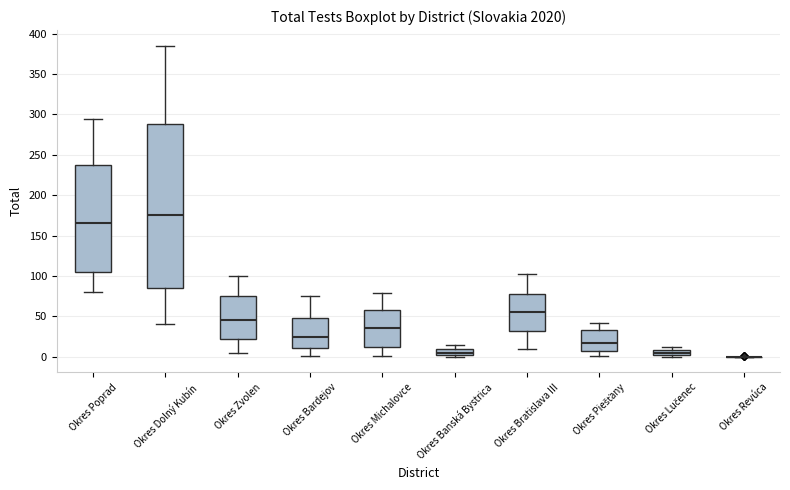

Where is the lower edge of the box for Okres Banská Bystrica on the y-axis? The values are not printed on the chart, so give them approximately, as read against the axis.

0